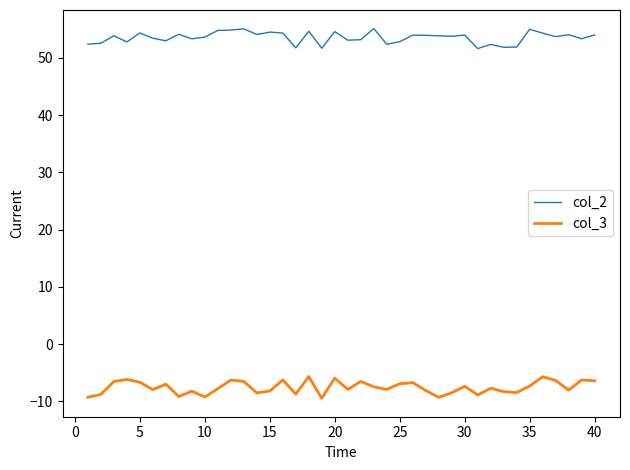

What is the highest value of the col_3 series?

-5.7